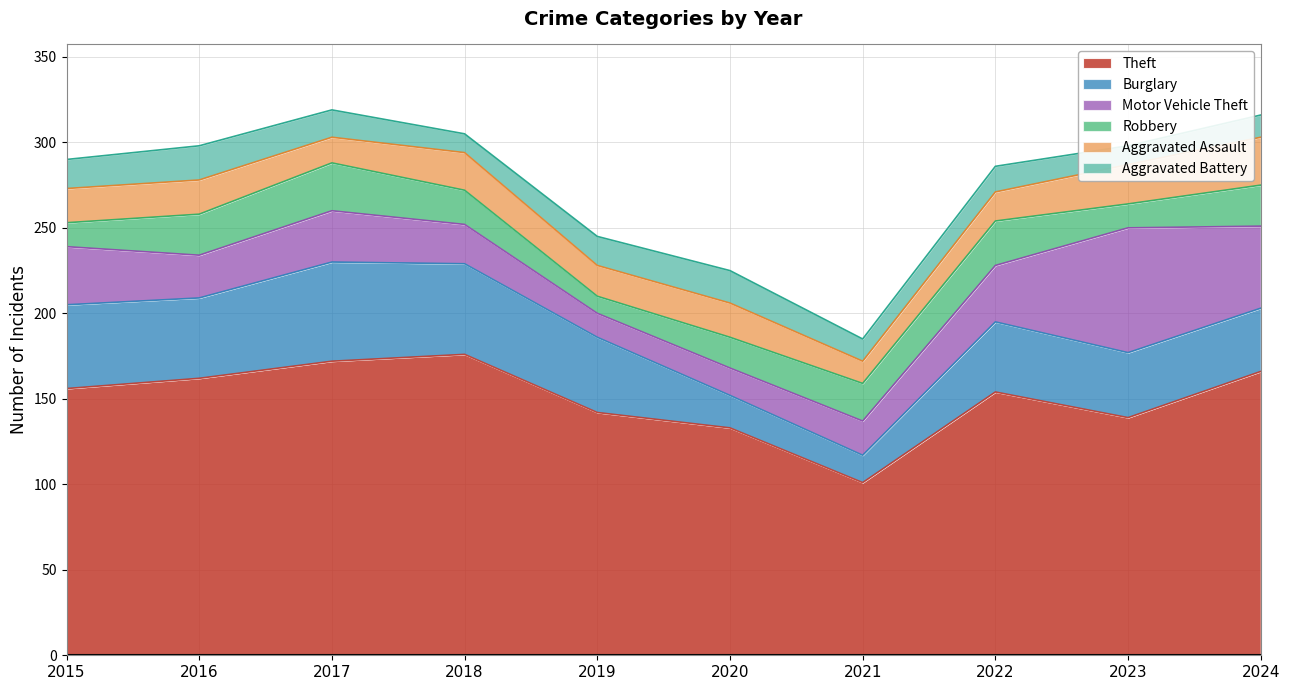

What is the minimum value for Theft?

101